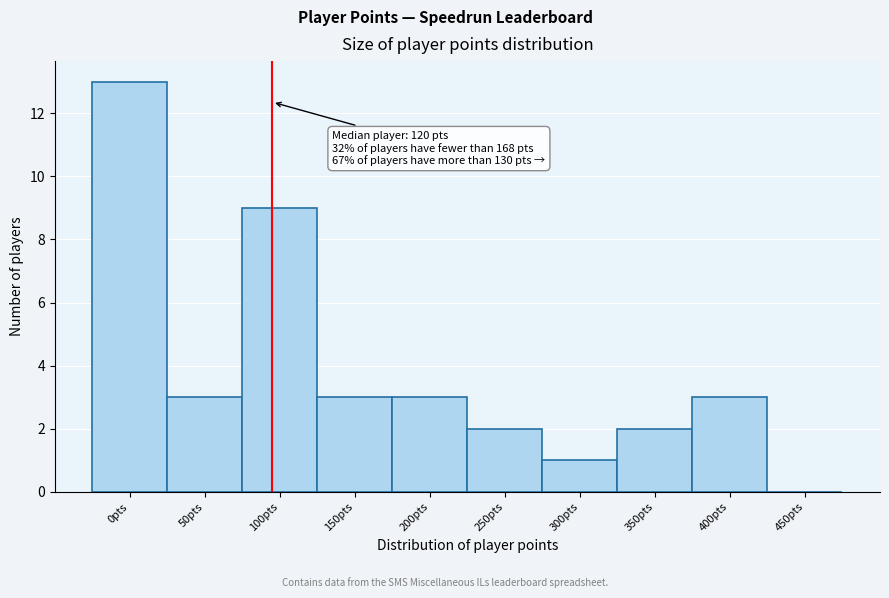

Reading left to right, what are all the values shown in this chart?

0pts=13	50pts=3	100pts=9	150pts=3	200pts=3	250pts=2	300pts=1	350pts=2	400pts=3	450pts=0